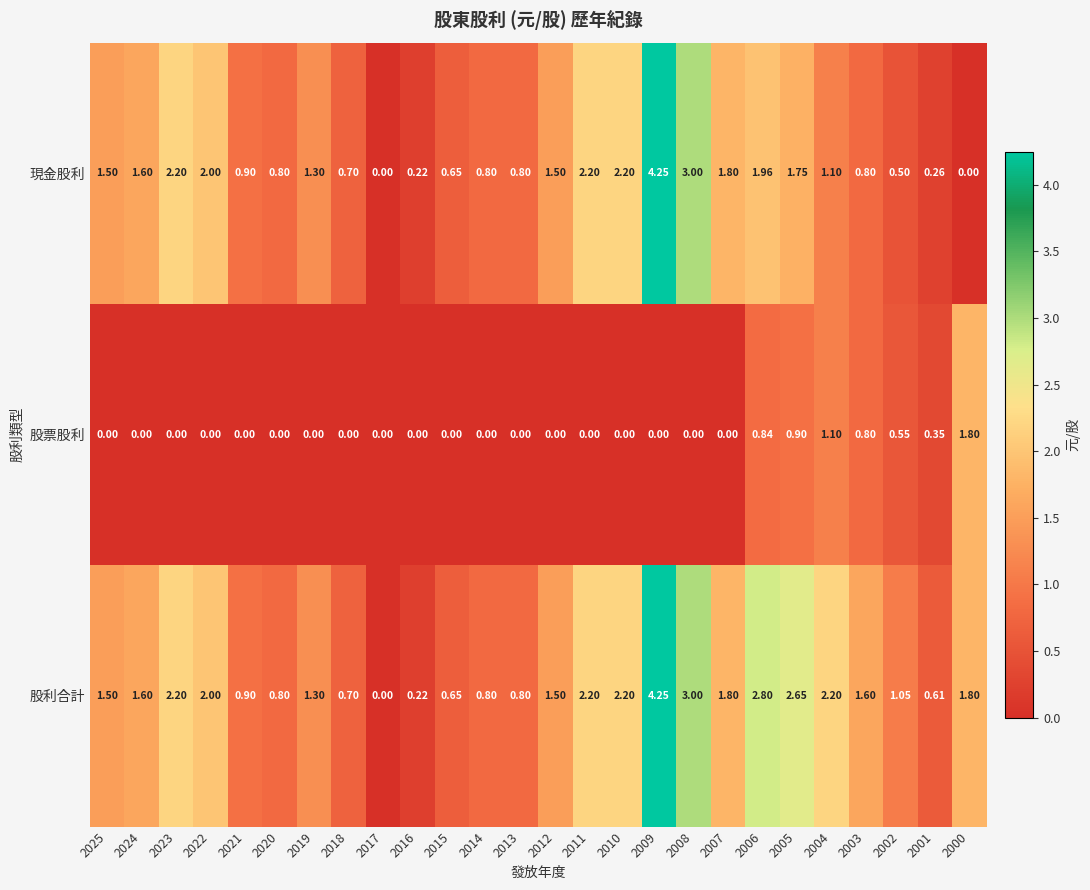

What is the difference between the highest and lowest values at 2018?

0.7